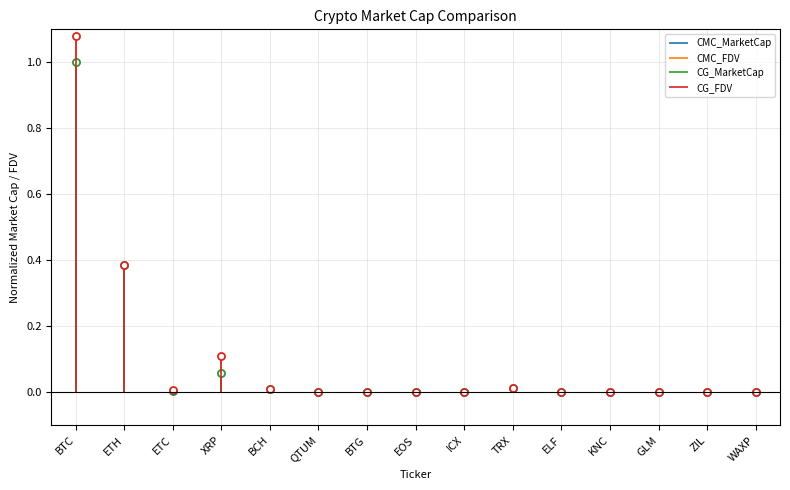

What position from the right is QTUM?

10